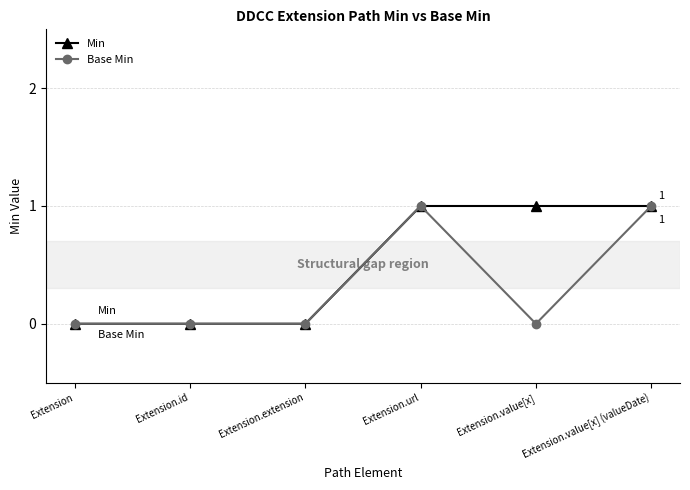

What are all the series names shown in the legend?

Min, Base Min